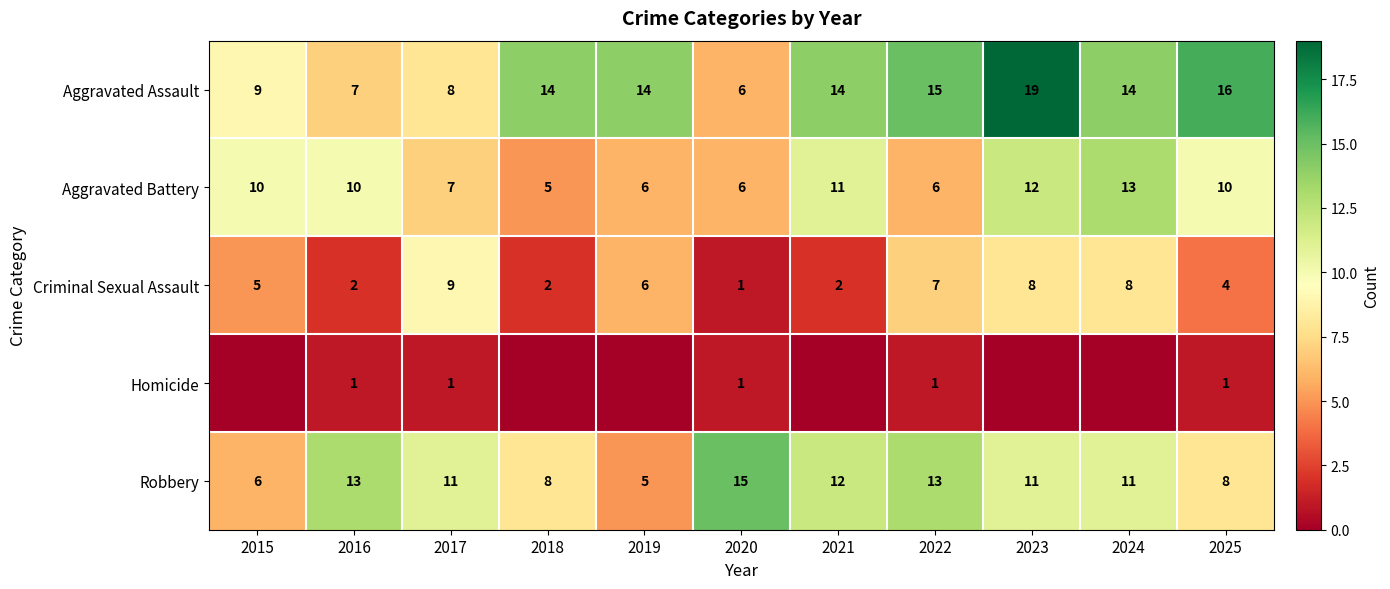

What is the approximate value of Robbery at 2018, to the nearest 10?

10